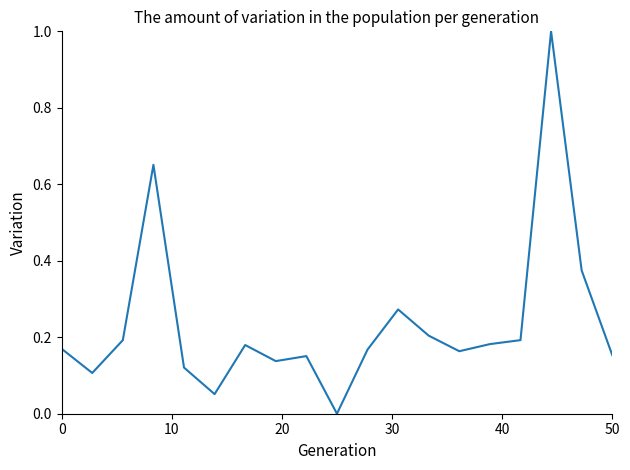

What is the greatest value displayed?

1.0